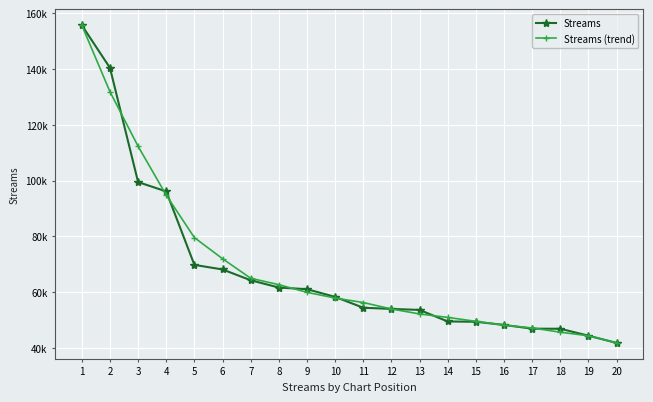

Reading left to right, what are all the values shown in this chart?

Streams: 1=155656.0	2=140381.0	3=99430.0	4=96092.0	5=69755.0	6=68119.0	7=64252.0	8=61636.0	9=61052.0	10=58279.0	11=54401.0	12=53977.0	13=53615.0	14=49478.0	15=49374.0	16=48229.0	17=46900.0	18=46860.0	19=44384.0	20=41788.0
Streams (trend): 1=155656.0	2=131822.3	3=112262.8	4=94755.4	5=79529.6	6=71970.8	7=64962.8	8=62667.6	9=59924.0	10=57869.0	11=56264.8	12=53950.0	13=52169.0	14=50934.6	15=49519.2	16=48168.2	17=47149.4	18=45632.2	19=44344.0	20=41788.0